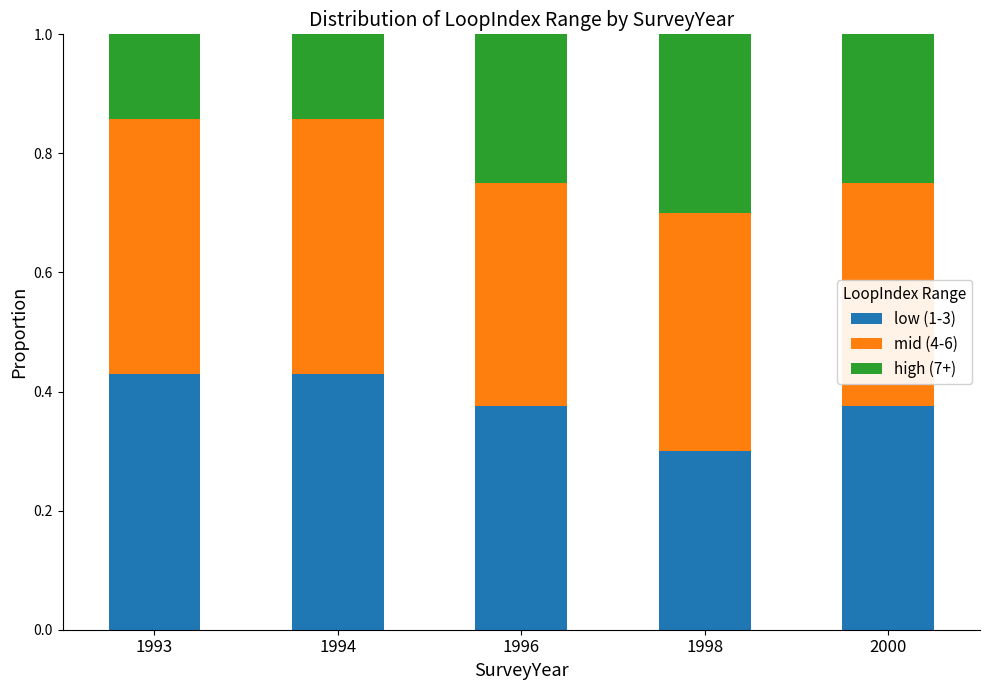

The value of low (1-3) at 2000 is 0.5. True or false?

False